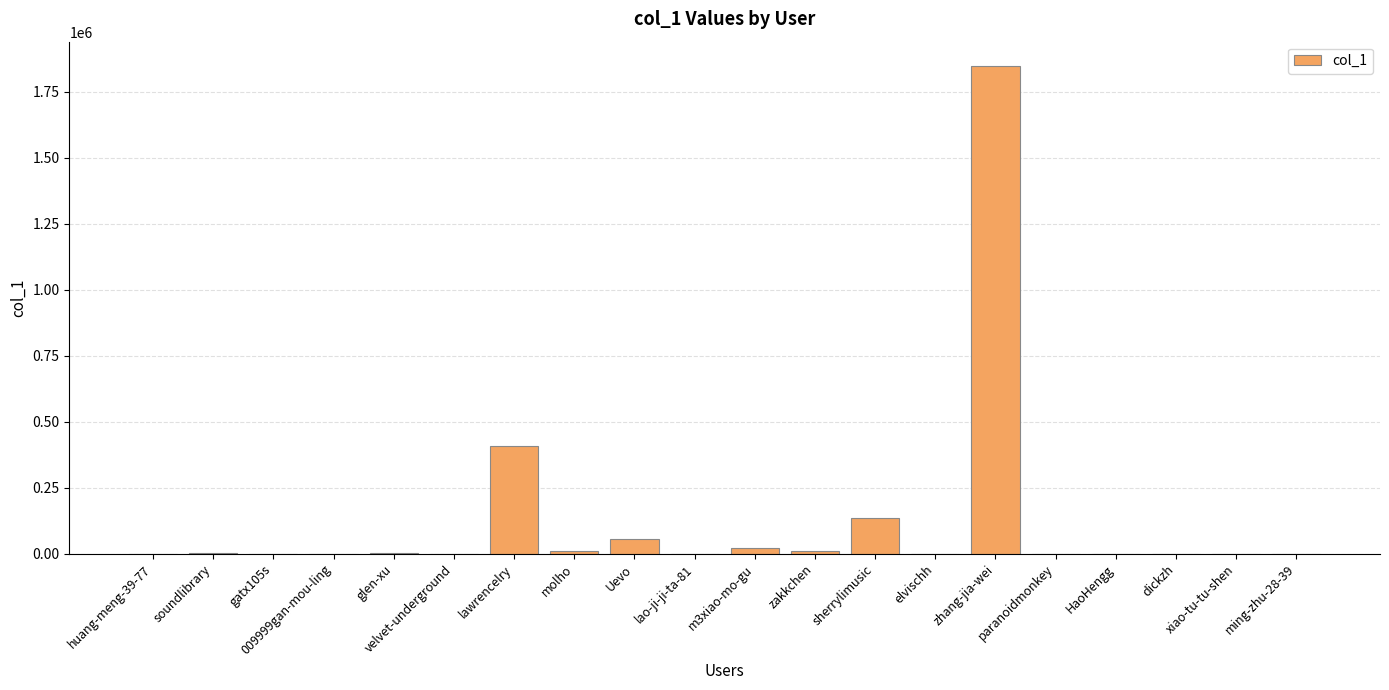

Are the bars horizontal?

No